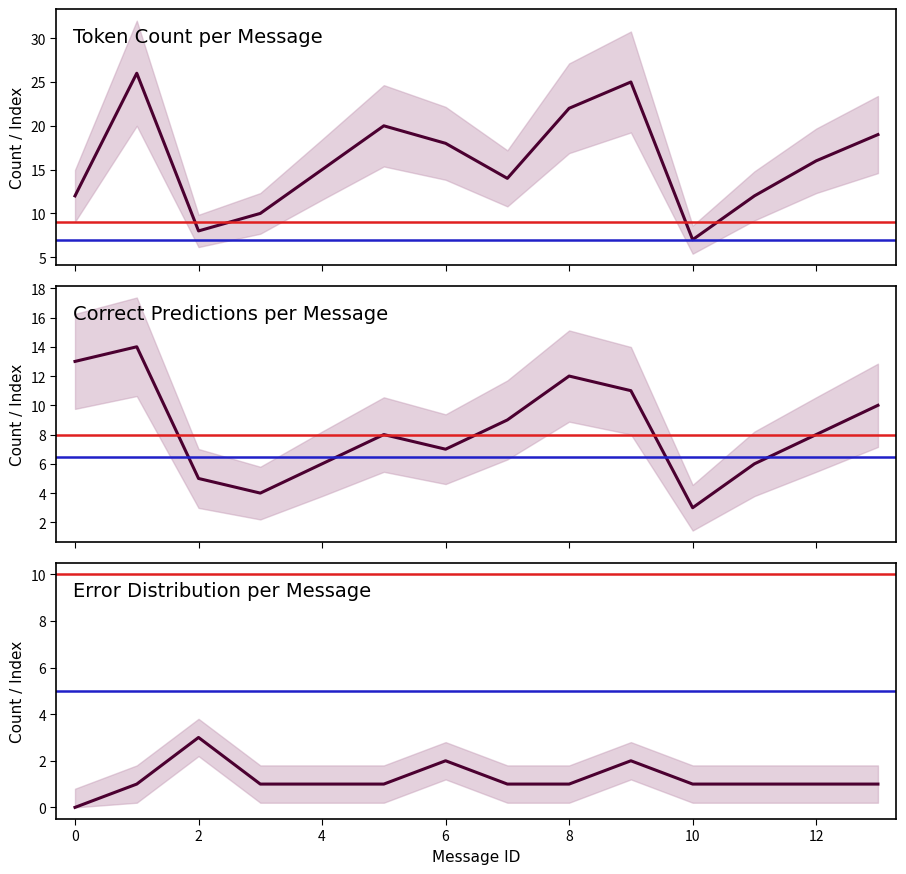

How many lines are shown in the chart?

3